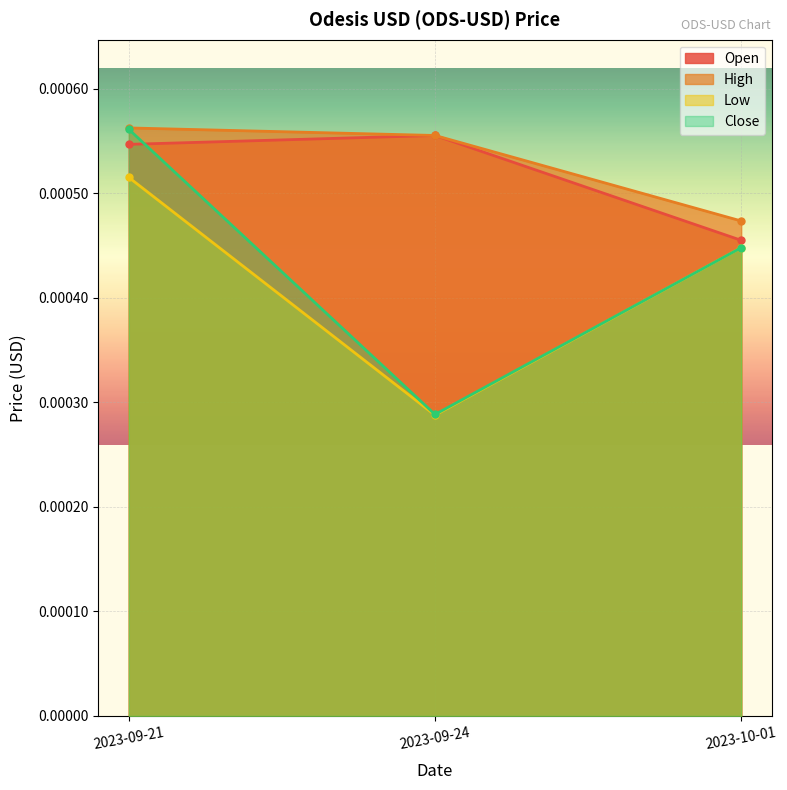

At which category is the sum across all series the highest?

2023-09-21